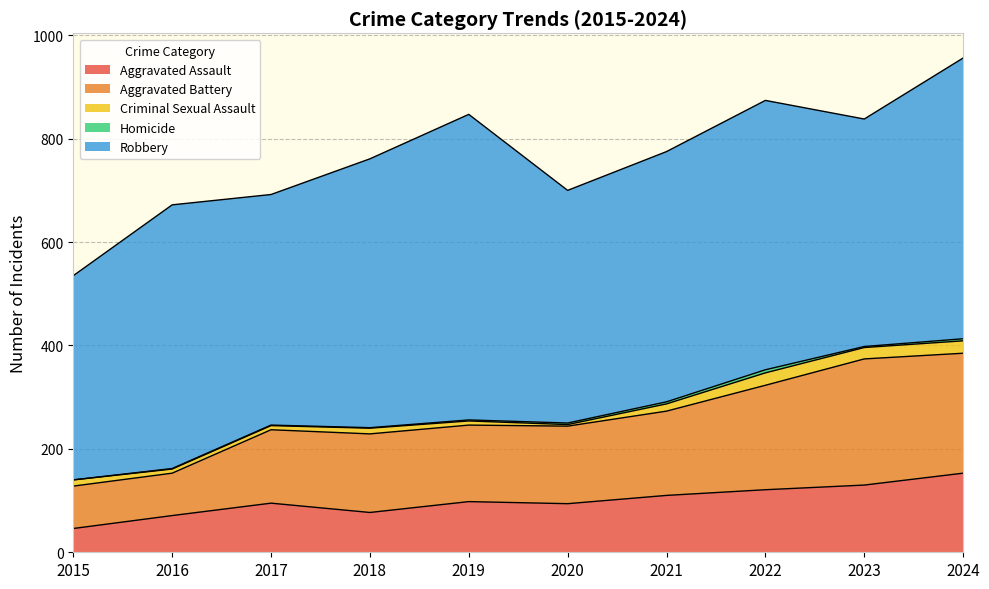

Reading left to right, list all the values displayed in this chart.

Aggravated Assault: 2015=46	2016=71	2017=95	2018=77	2019=98	2020=94	2021=110	2022=121	2023=130	2024=153
Aggravated Battery: 2015=82	2016=82	2017=142	2018=152	2019=148	2020=150	2021=163	2022=202	2023=244	2024=232
Criminal Sexual Assault: 2015=12	2016=8	2017=8	2018=11	2019=8	2020=3	2021=14	2022=24	2023=22	2024=24
Homicide: 2015=0	2016=1	2017=1	2018=1	2019=2	2020=3	2021=4	2022=6	2023=2	2024=4
Robbery: 2015=395	2016=510	2017=446	2018=520	2019=591	2020=450	2021=484	2022=521	2023=440	2024=543